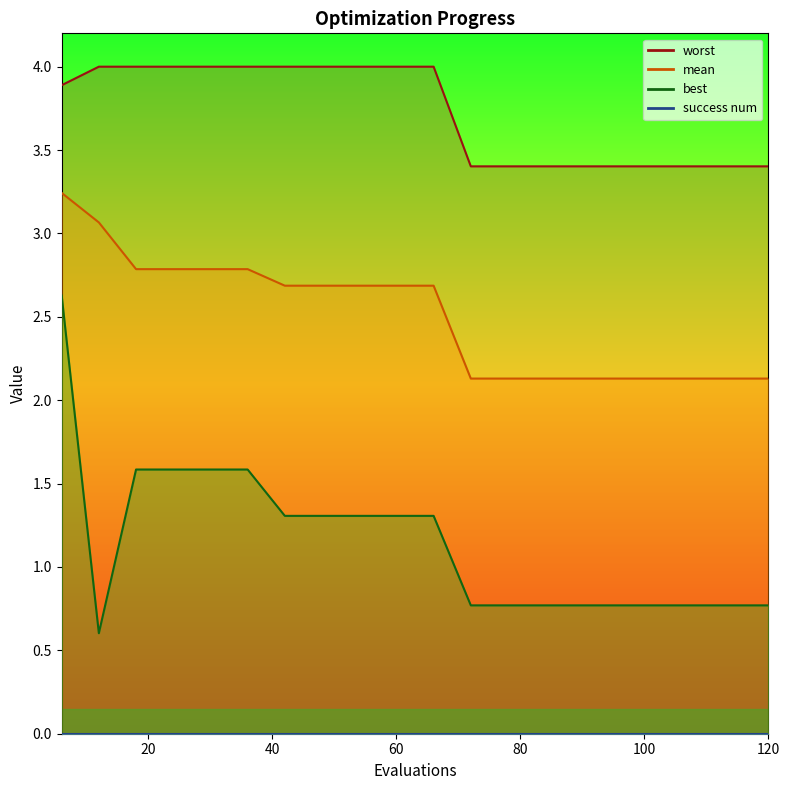

True or false: worst and mean intersect in this chart.

False